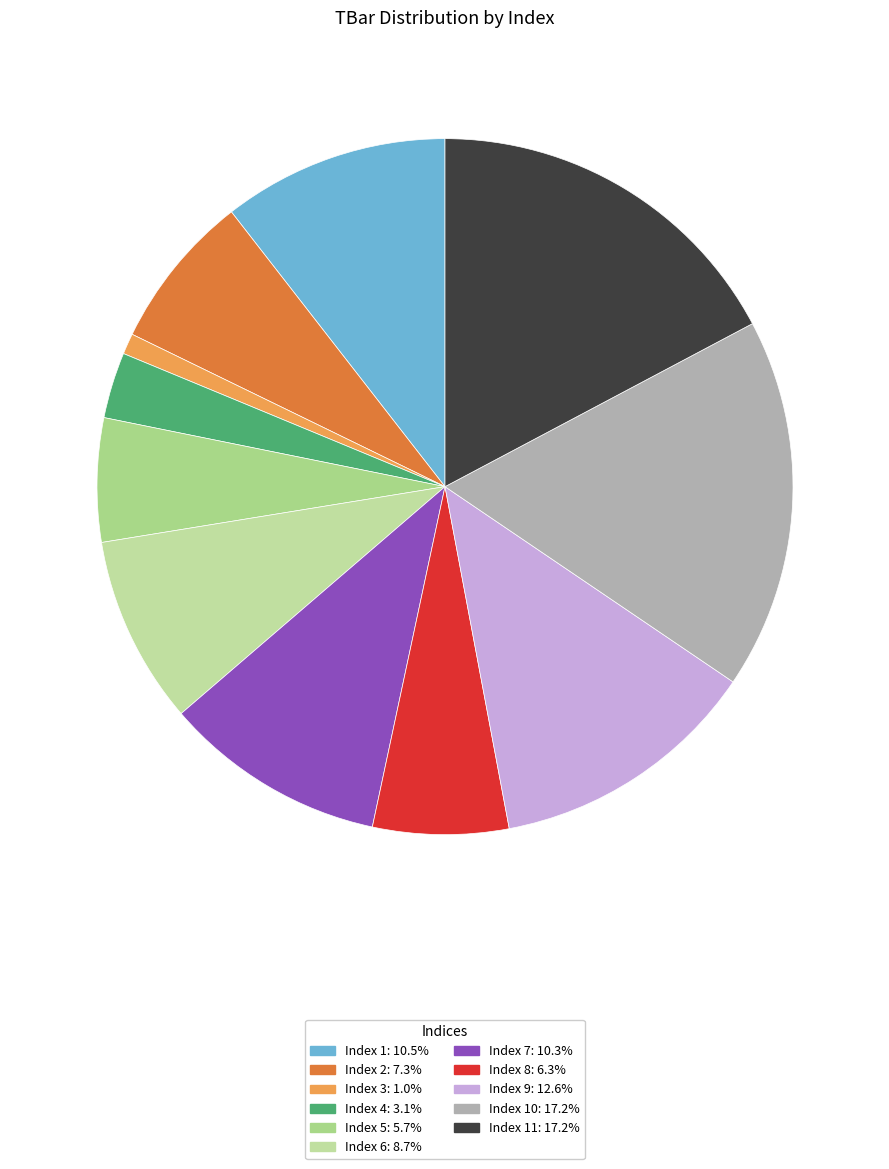

Is there a majority slice in this chart?

No